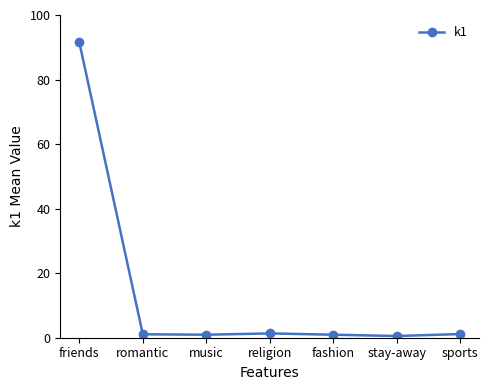

What is the label of the 7th point from the left?

sports